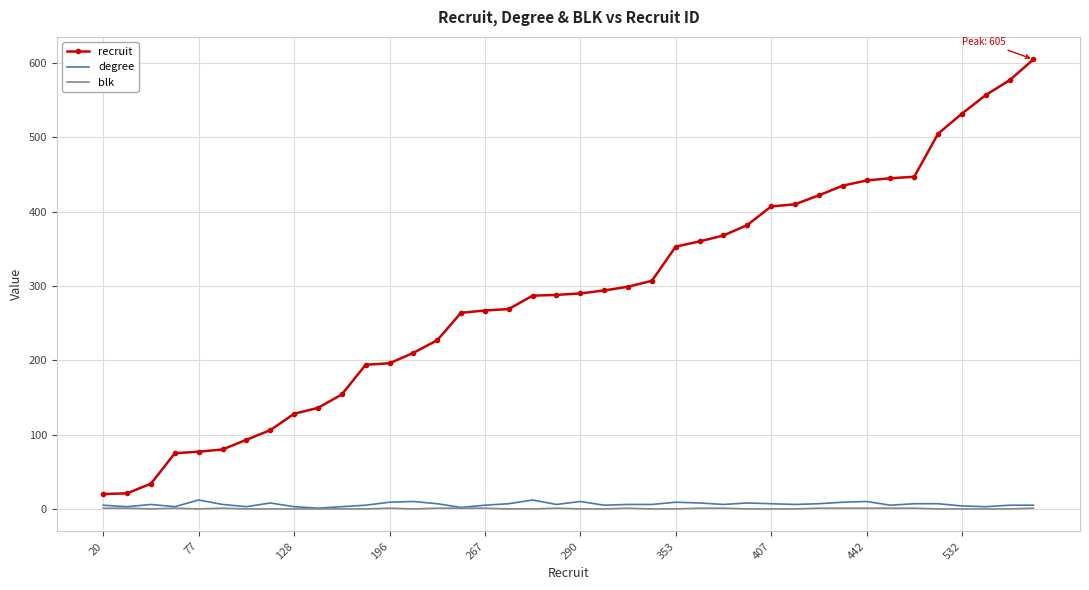

What is the difference between the second highest and second lowest values in the recruit series?

556